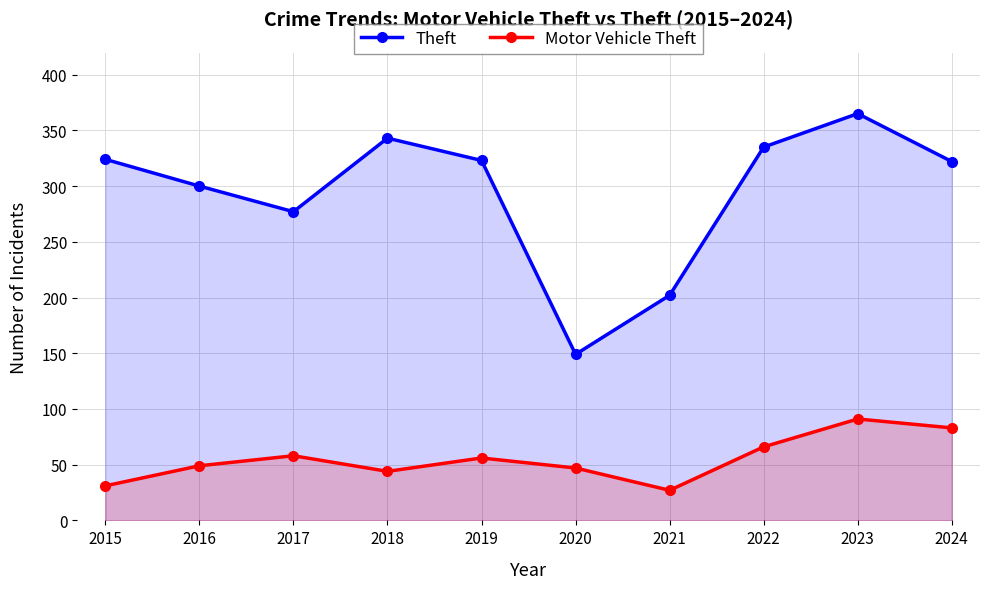

Is it true that Theft equals 323 at 2019?

True